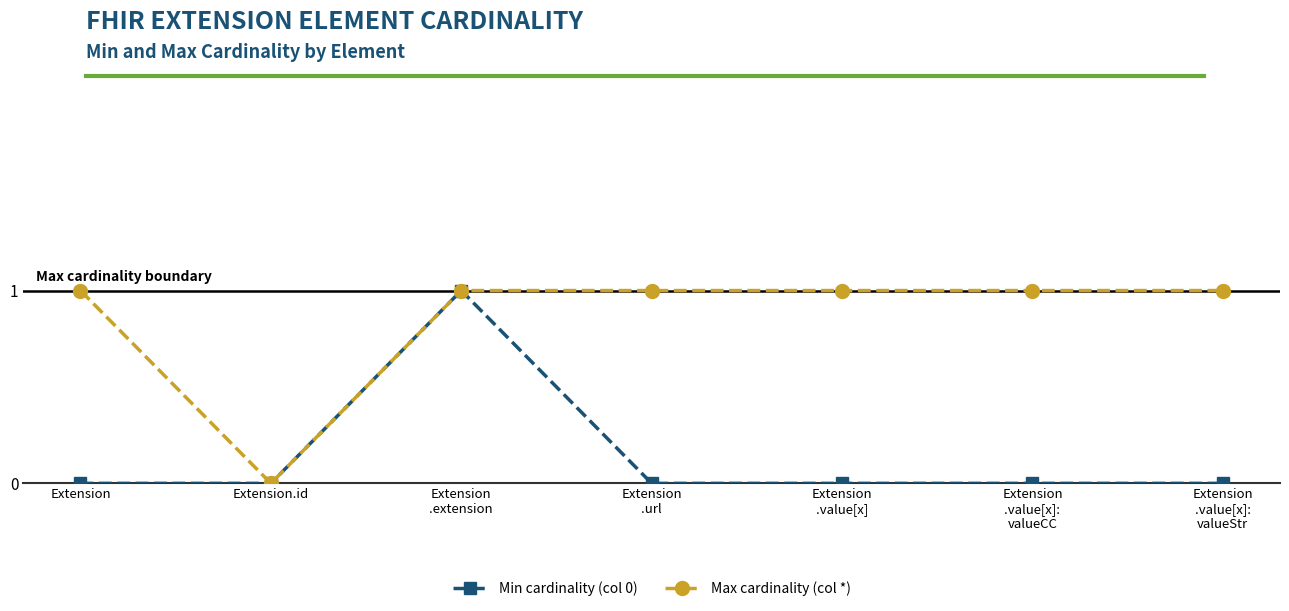

List the series in order of their overall mean, lowest first.

Min cardinality (col 0), Max cardinality (col *)